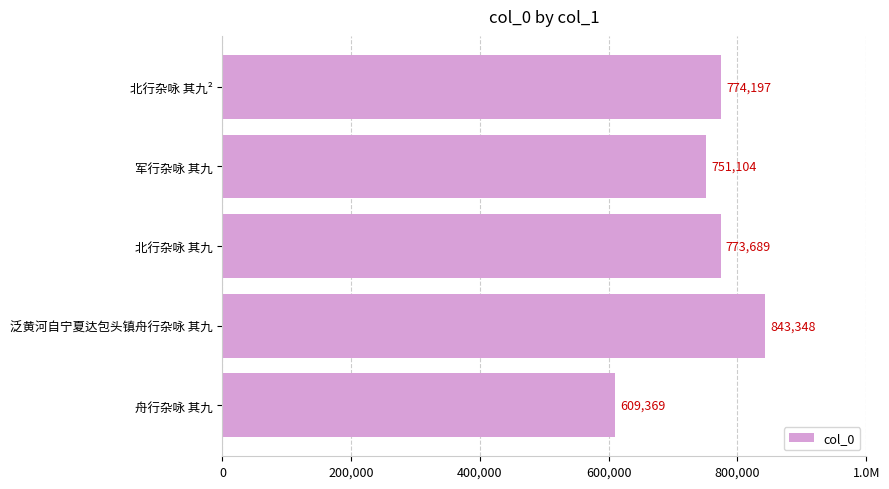

Does the chart contain any negative values?

No